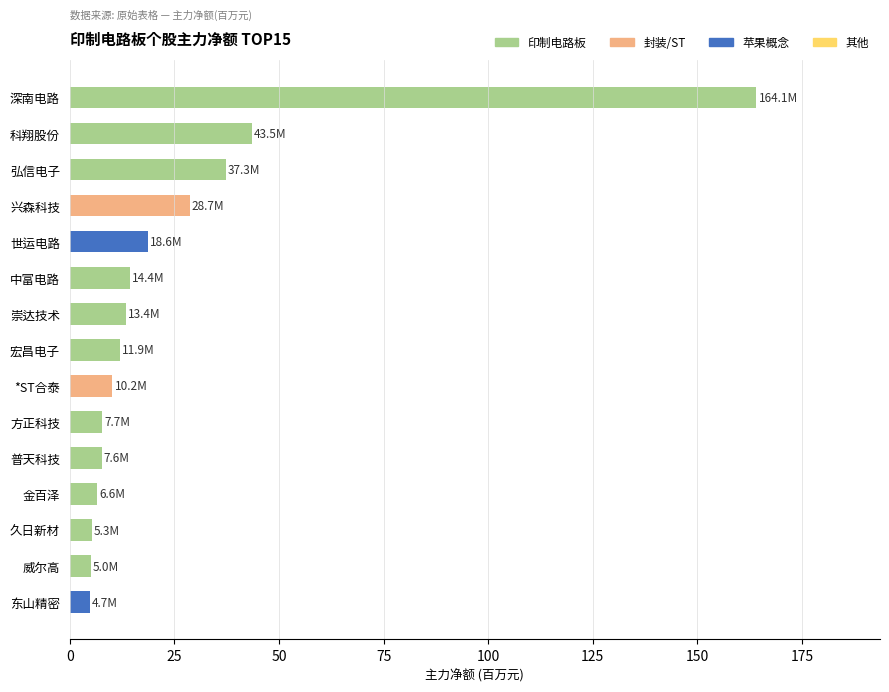

What is the label of the 8th bar from the bottom?

宏昌电子